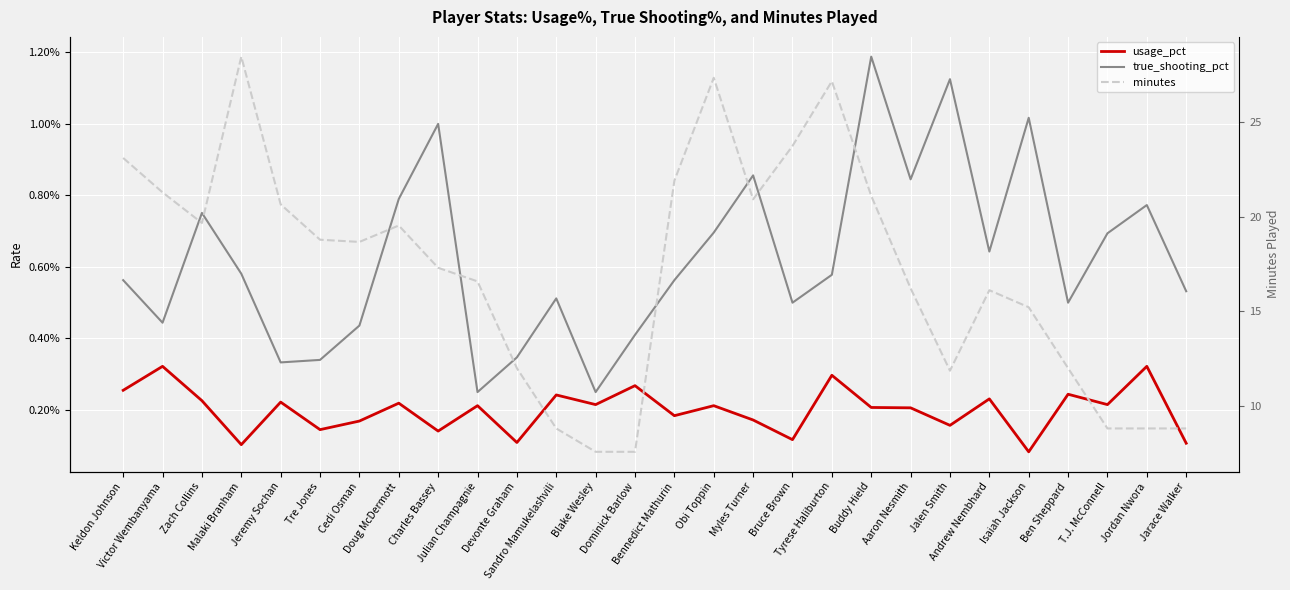

Which has a higher value, Jordan Nwora or Jeremy Sochan?

Jordan Nwora